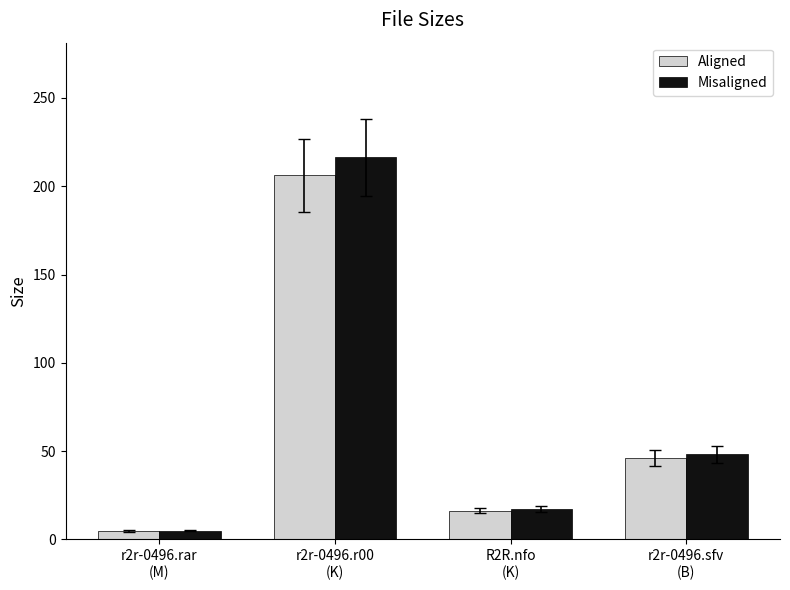

What is the difference between the Misaligned values at r2r-0496.r00
(K) and r2r-0496.rar
(M)?

211.4